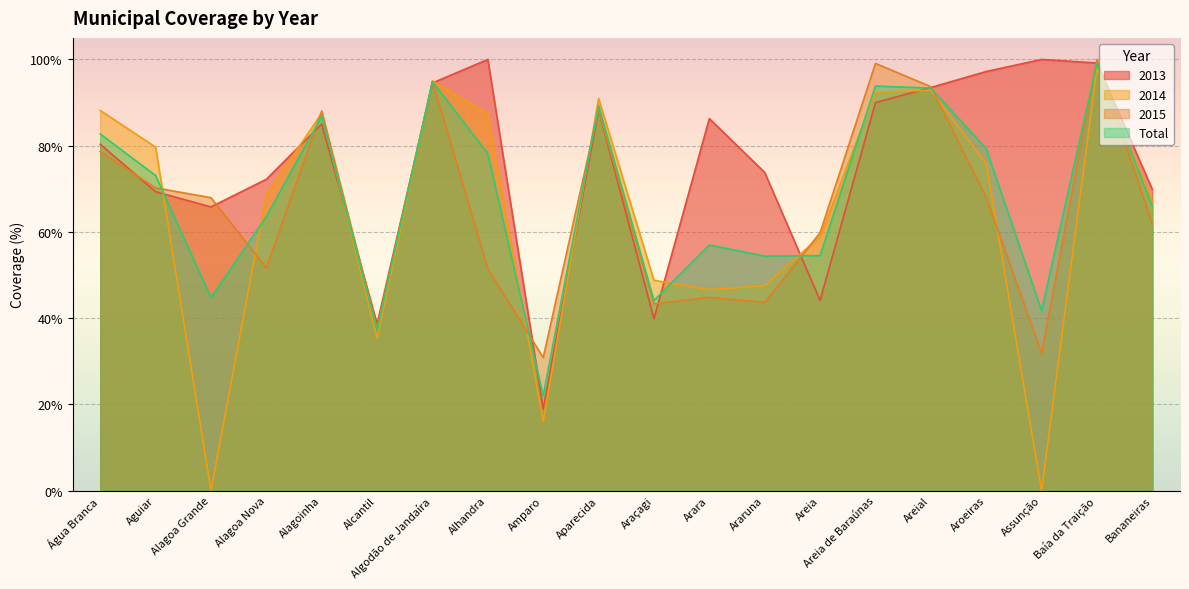

Reading left to right, what are all the values shown in this chart?

2013: Água Branca=80.3	Aguiar=69.3	Alagoa Grande=65.8	Alagoa Nova=72.2	Alagoinha=85.0	Alcantil=38.6	Algodão de Jandaíra=94.5	Alhandra=100.0	Amparo=19.0	Aparecida=88.3	Araçagi=39.9	Arara=86.3	Araruna=73.8	Areia=44.1	Areia de Baraúnas=90.0	Areial=93.5	Aroeiras=97.2	Assunção=100.0	Baía da Traição=99.2	Bananeiras=69.9
2014: Água Branca=88.2	Aguiar=79.7	Alagoa Grande=0.0	Alagoa Nova=68.6	Alagoinha=87.5	Alcantil=35.4	Algodão de Jandaíra=95.0	Alhandra=87.4	Amparo=15.9	Aparecida=91.0	Araçagi=48.8	Arara=46.6	Araruna=47.5	Areia=58.9	Areia de Baraúnas=92.4	Areial=92.9	Aroeiras=75.8	Assunção=0.0	Baía da Traição=98.0	Bananeiras=67.2
2015: Água Branca=78.7	Aguiar=70.2	Alagoa Grande=67.9	Alagoa Nova=51.6	Alagoinha=88.0	Alcantil=37.6	Algodão de Jandaíra=94.9	Alhandra=51.5	Amparo=30.8	Aparecida=88.4	Araçagi=43.3	Arara=44.8	Araruna=43.6	Areia=59.8	Areia de Baraúnas=99.1	Areial=93.7	Aroeiras=68.0	Assunção=31.8	Baía da Traição=100.0	Bananeiras=61.9
Total: Água Branca=82.7	Aguiar=73.1	Alagoa Grande=44.7	Alagoa Nova=63.5	Alagoinha=86.9	Alcantil=37.1	Algodão de Jandaíra=94.8	Alhandra=78.2	Amparo=22.0	Aparecida=89.3	Araçagi=44.1	Arara=57.0	Araruna=54.4	Areia=54.5	Areia de Baraúnas=93.8	Areial=93.4	Aroeiras=79.3	Assunção=41.8	Baía da Traição=99.1	Bananeiras=65.9